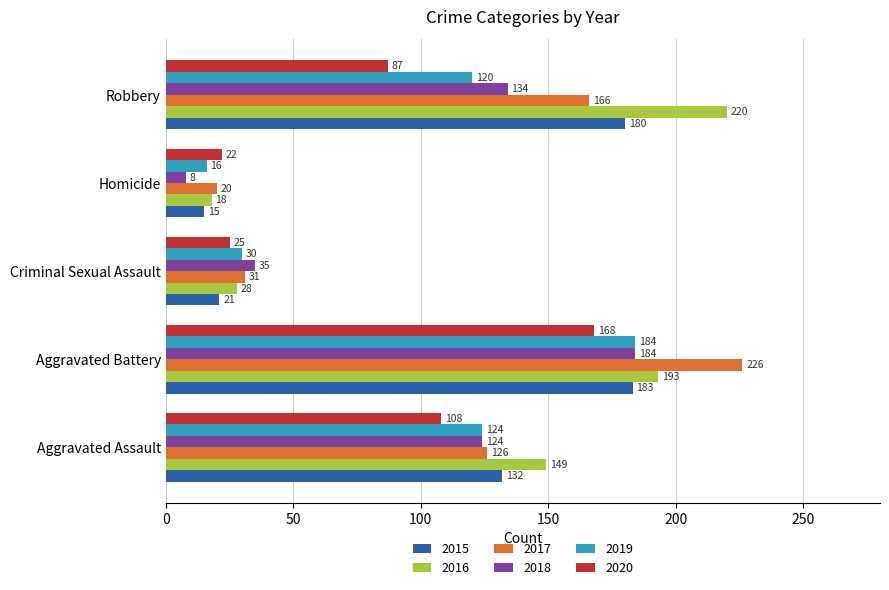

The value of 2019 at Aggravated Battery is 95. True or false?

False